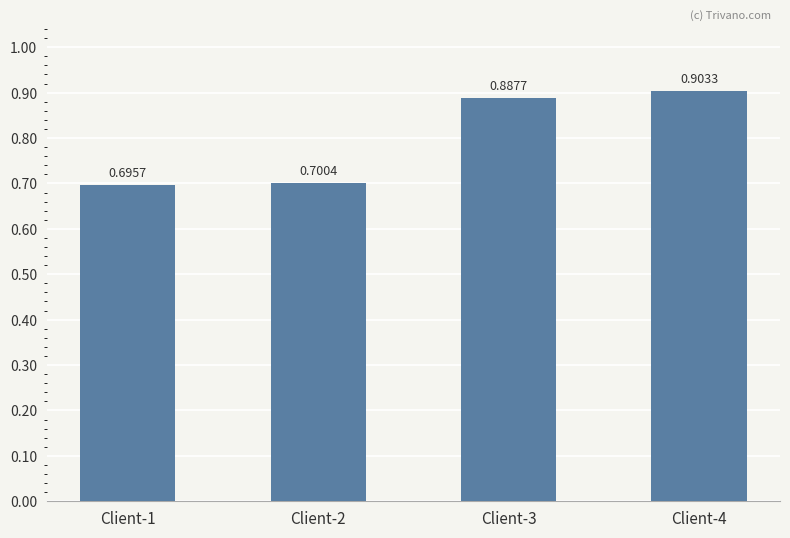

What is the sum of all values?

3.2